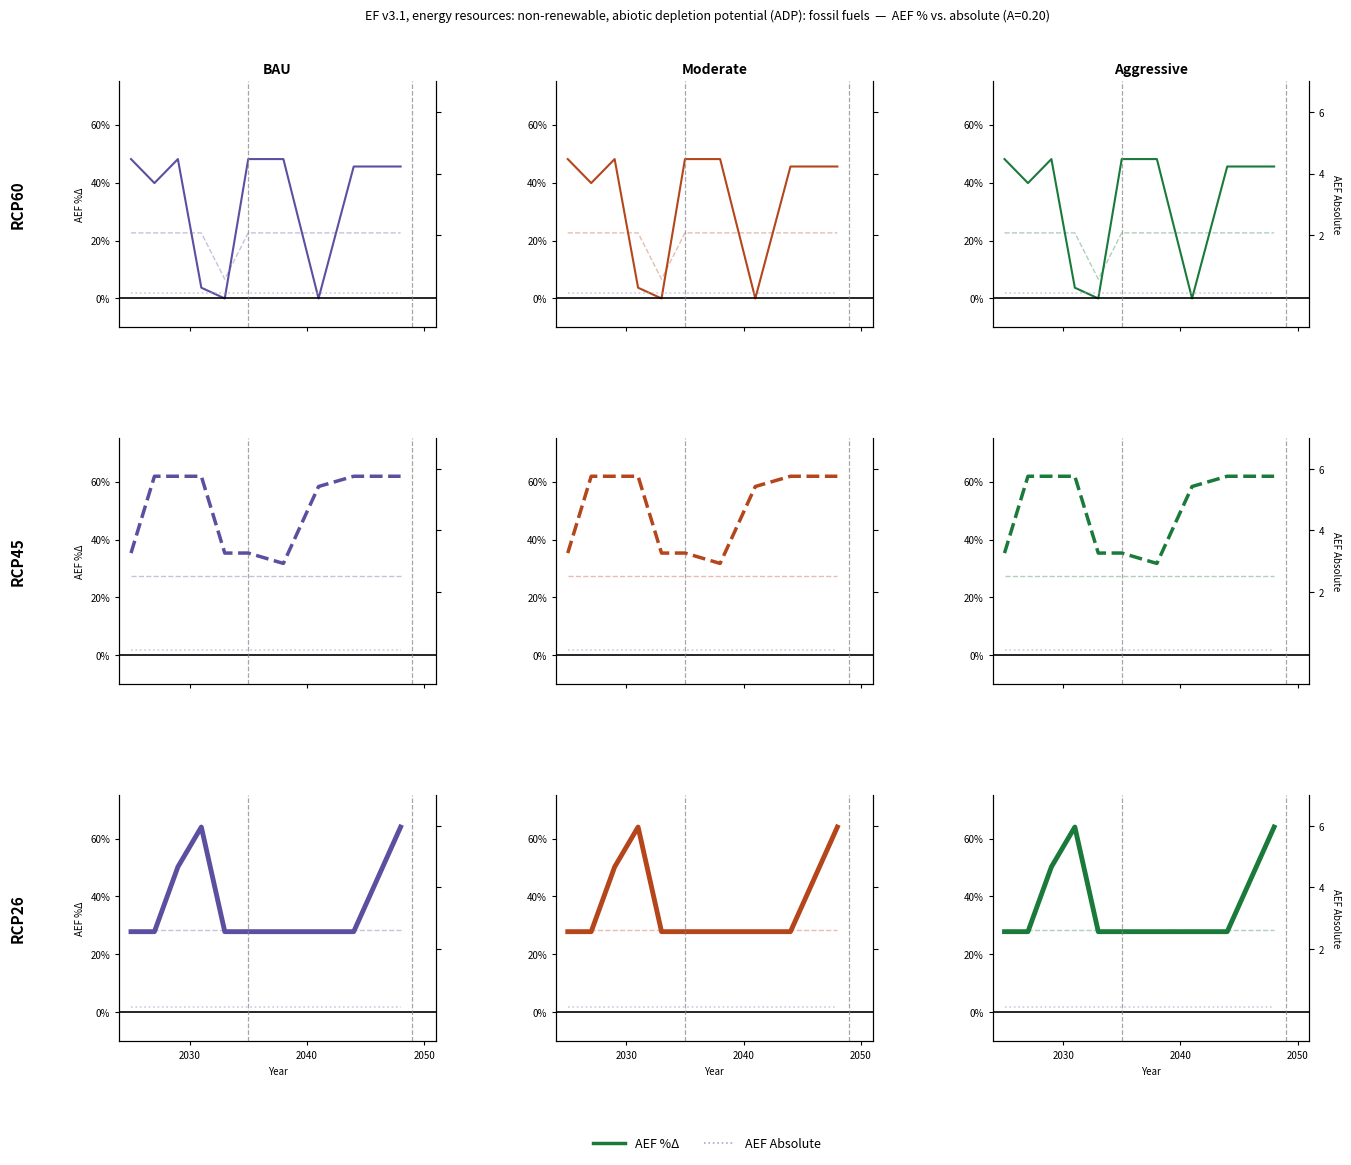

What is the maximum value for AEF %Δ?

64.0